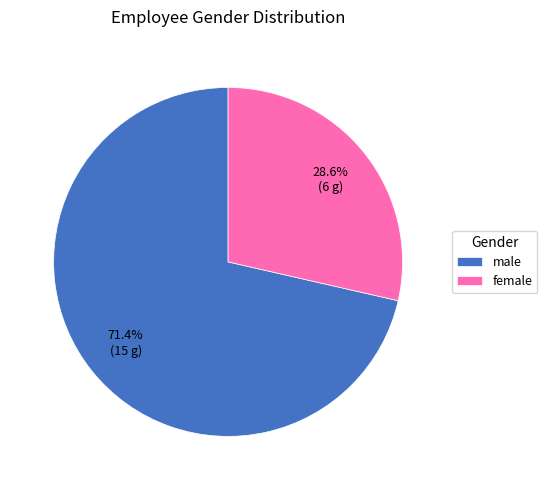

Approximately how many times larger is the value at female compared to male?

0.4